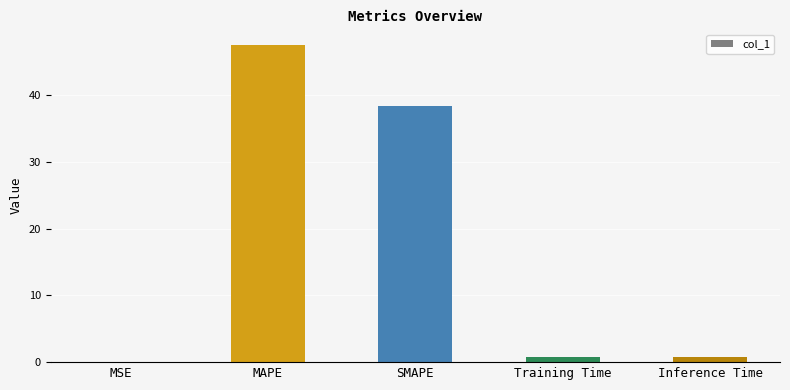

Are the bars horizontal?

No